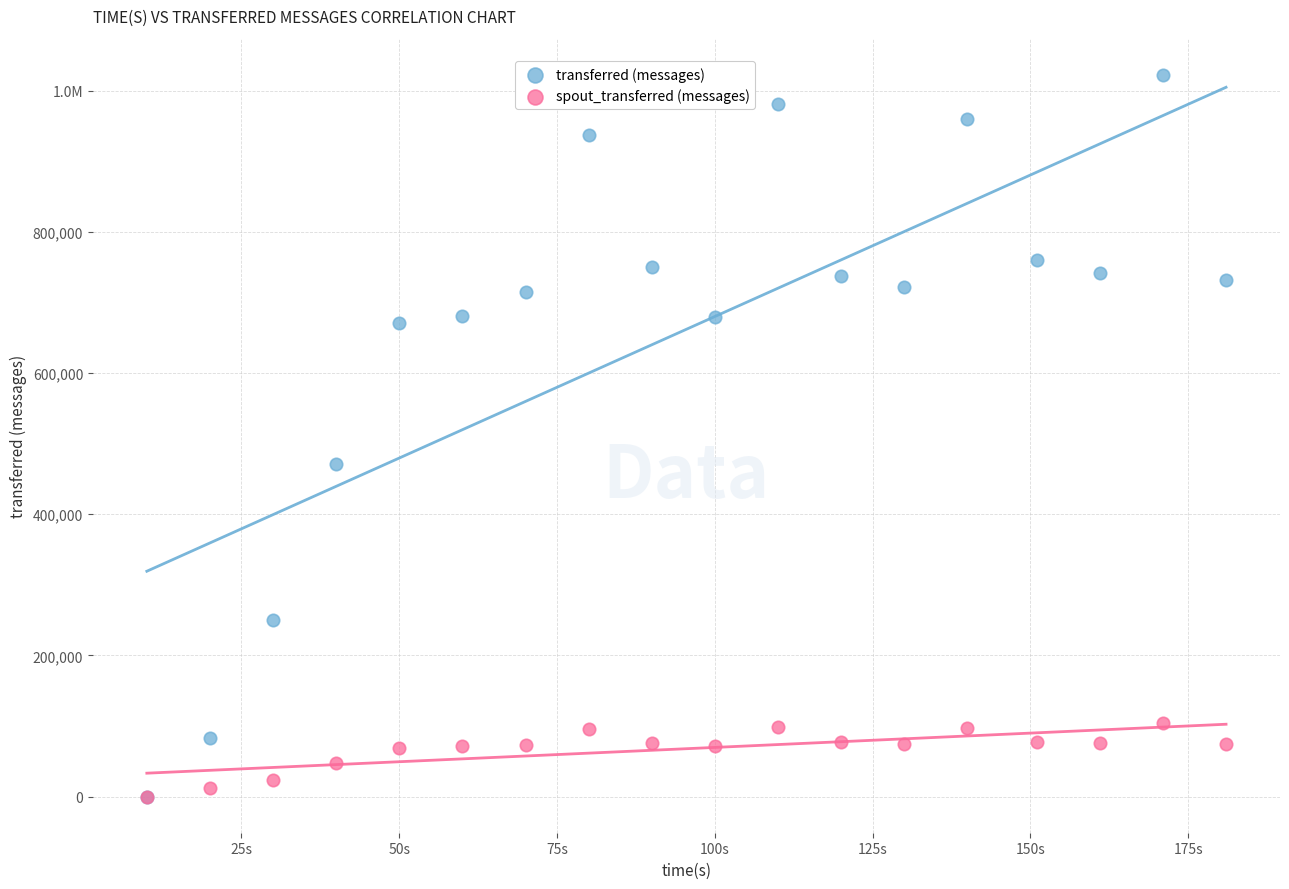

What are all the series names shown in the legend?

transferred (messages), spout_transferred (messages)